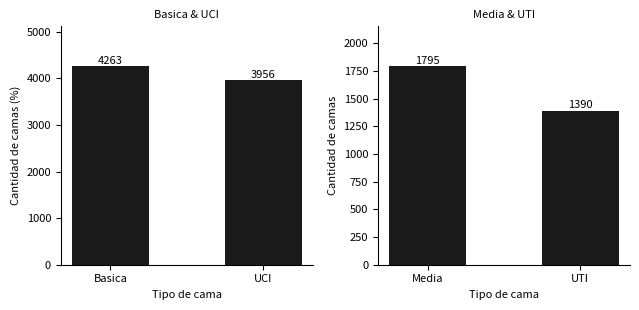

Between Basica and UCI, which is larger?

Basica